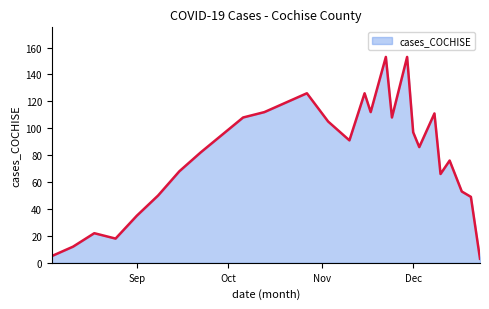

How many lines are shown in the chart?

1